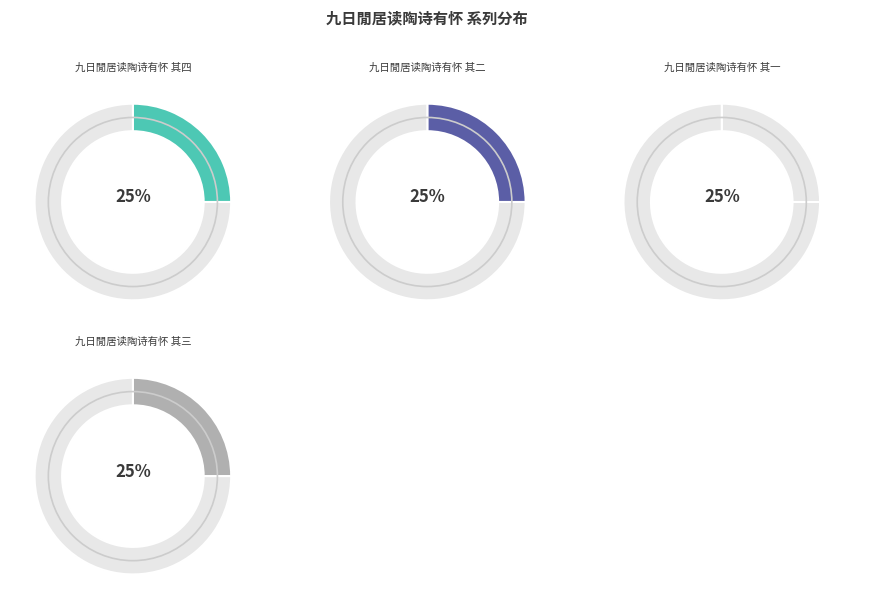

Count the number of slices in the pie.

4